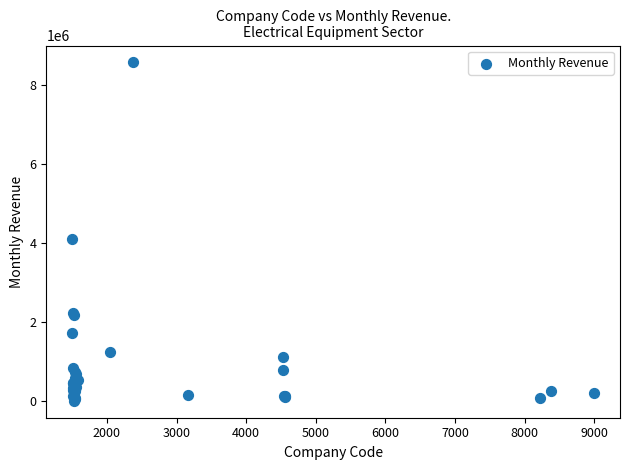

What Y value in the scatter plot is closest to 4284083?

4106793